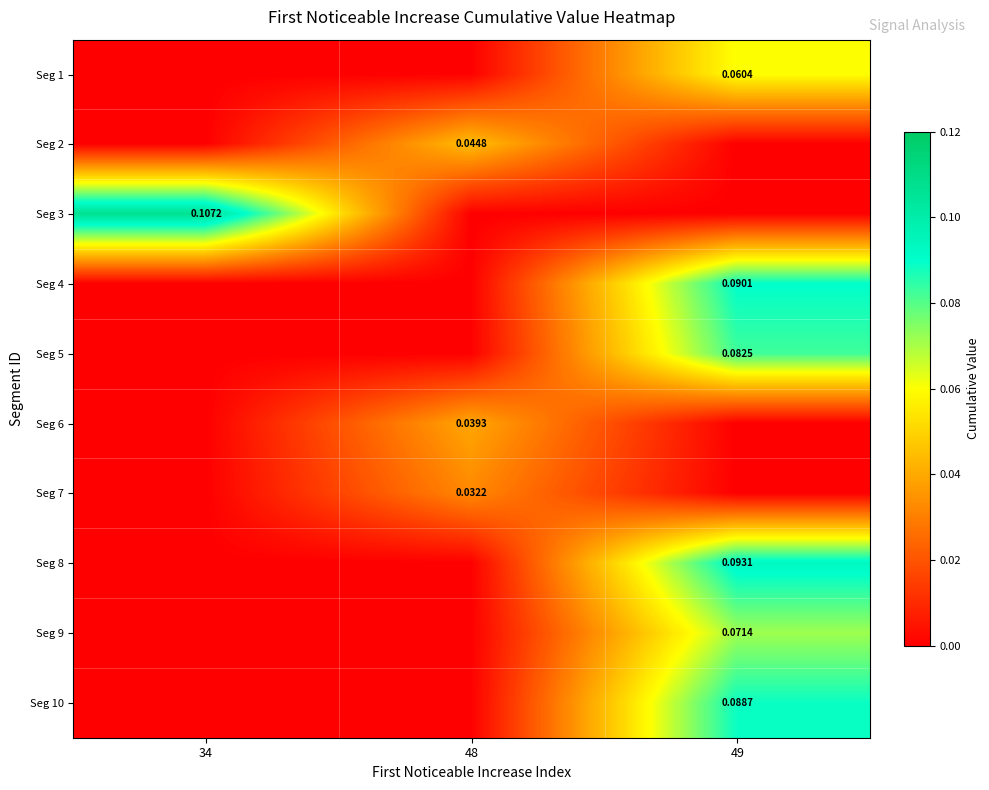

Where is Seg 1 nearest to the value 0?

34